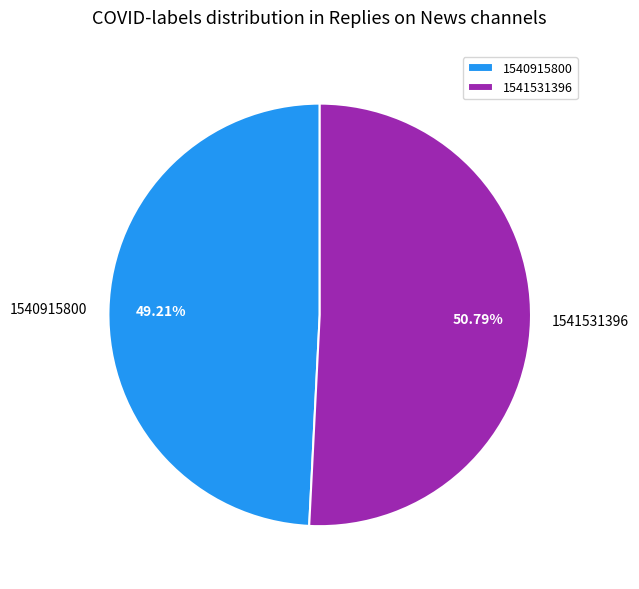

Which slice represents more than half of the pie?

1541531396